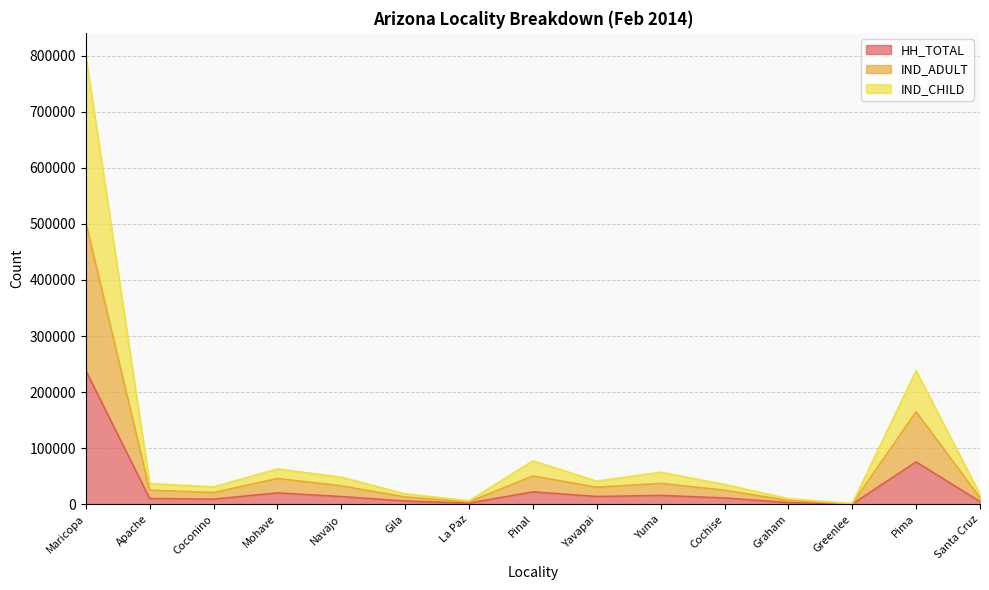

At which category does HH_TOTAL reach its first local peak?

Mohave